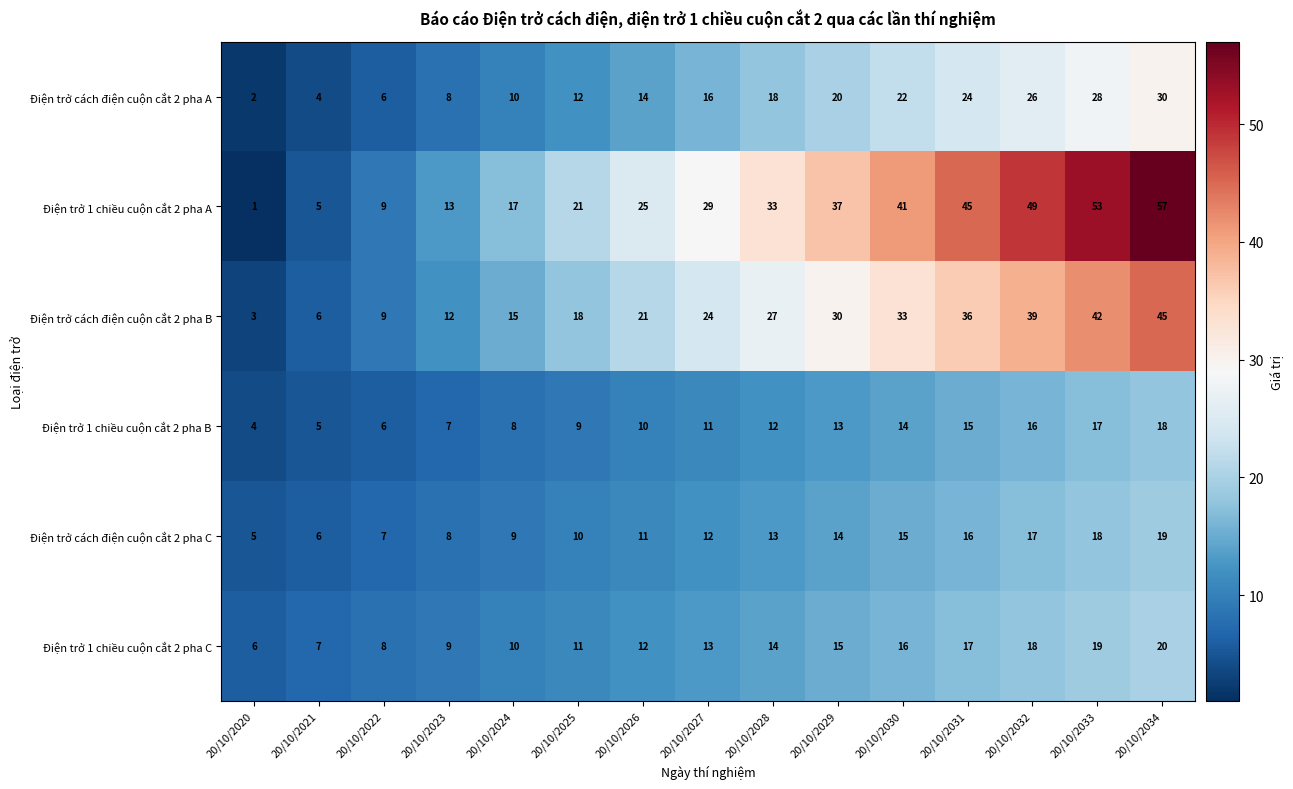

At which category is the sum across all series the highest?

20/10/2034